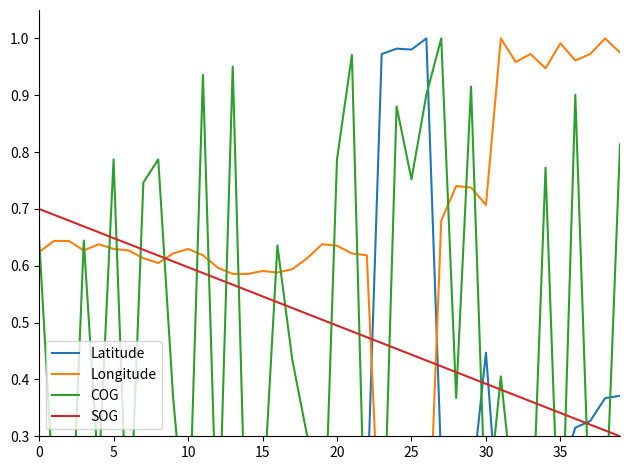

At how many categories does at least one series exceed 0?

40